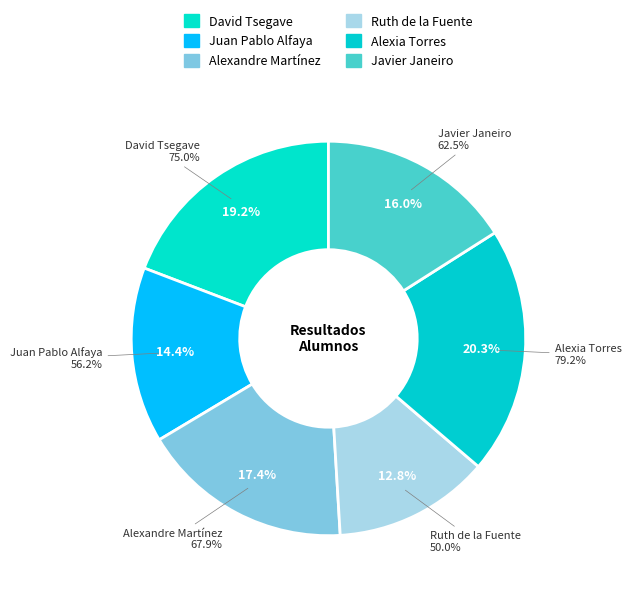

Is it true that David Tsegave is 19% of the pie?

True